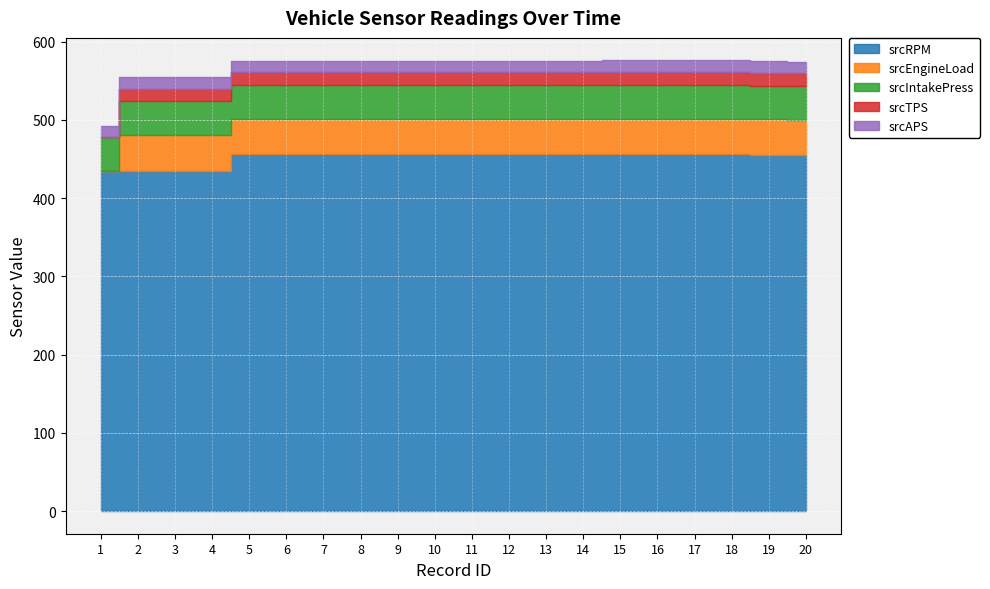

Which category has the lowest value across all series?

1